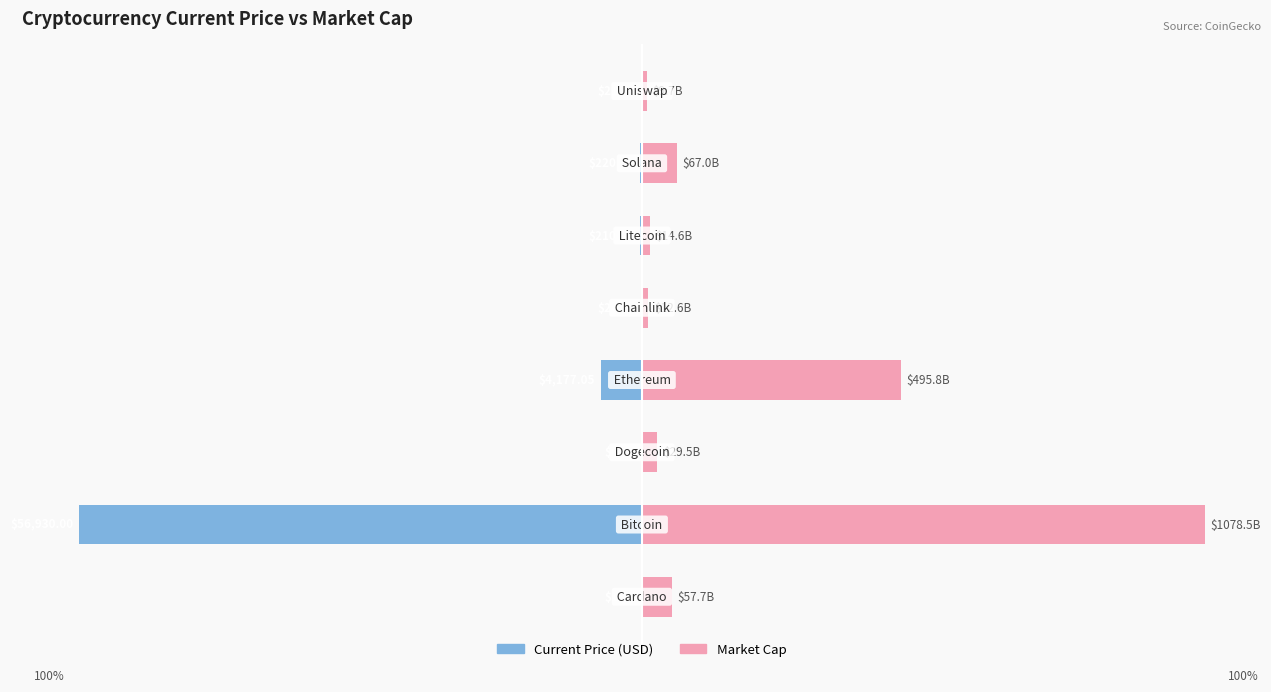

Which has a higher value, 4 or 3?

4